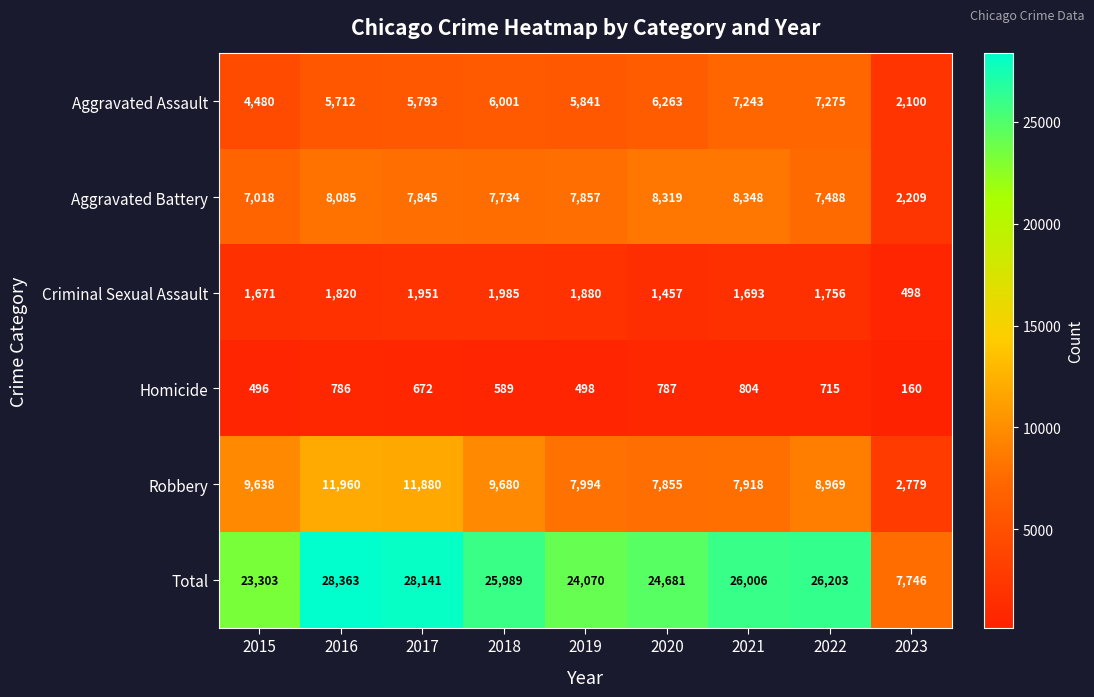

How many data points does each series have?

9